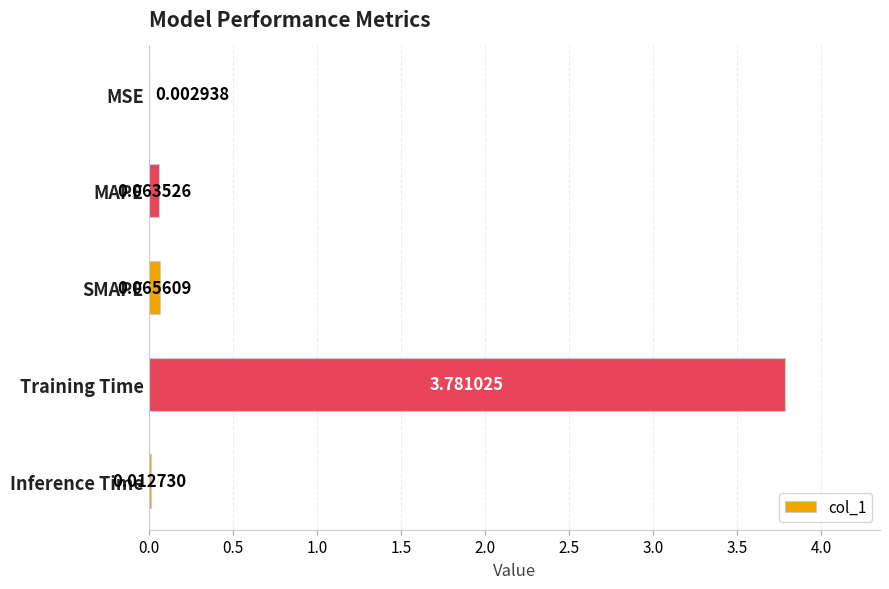

Are the bars horizontal?

Yes